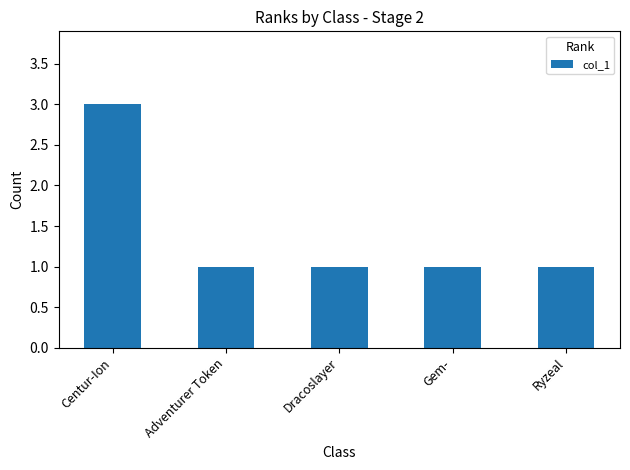

Count the values in the range 1 to 2.

4